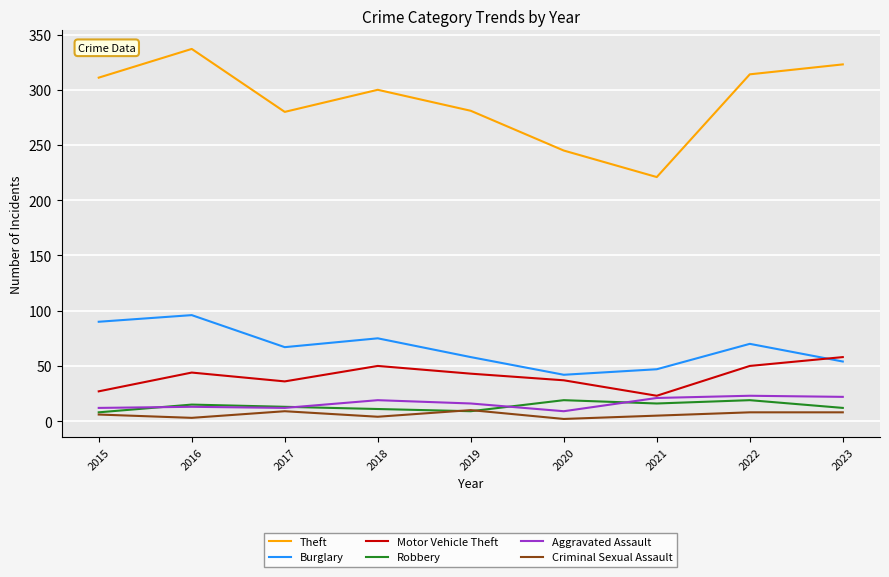

At which category is the sum across all series the highest?

2016